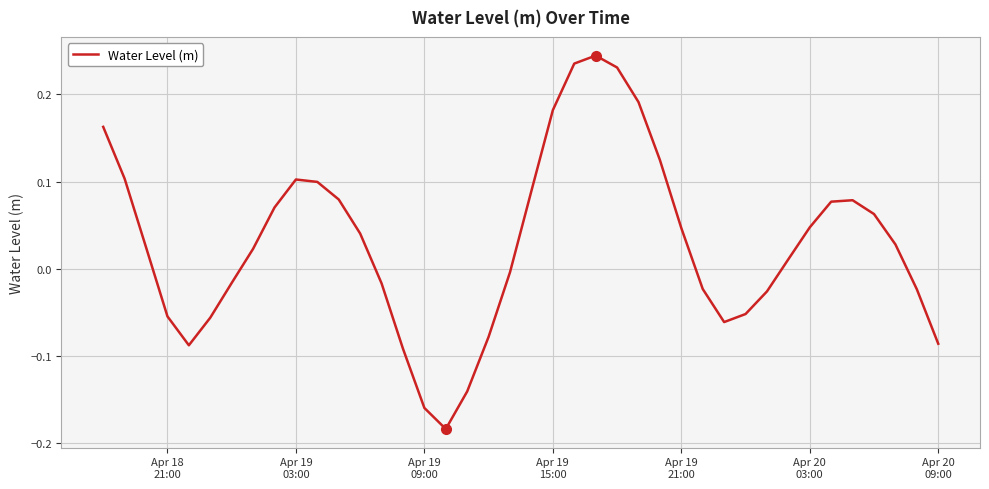

What is the difference between the maximum and minimum values?

0.4